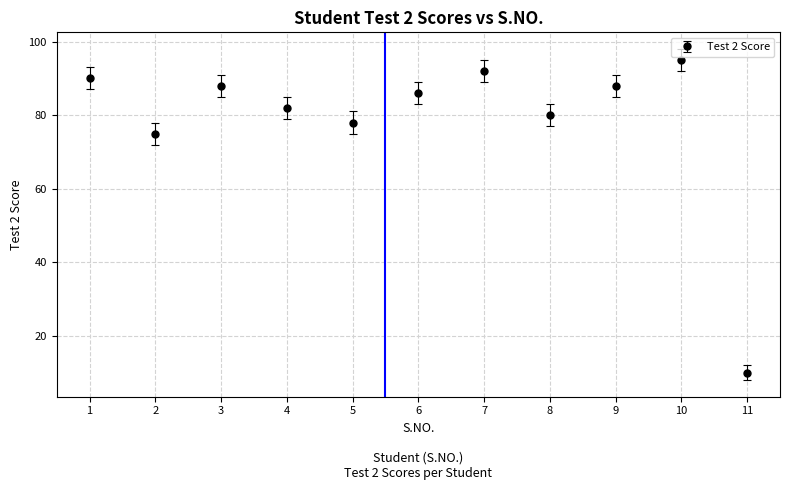

Which has a higher value, 3 or 8?

3